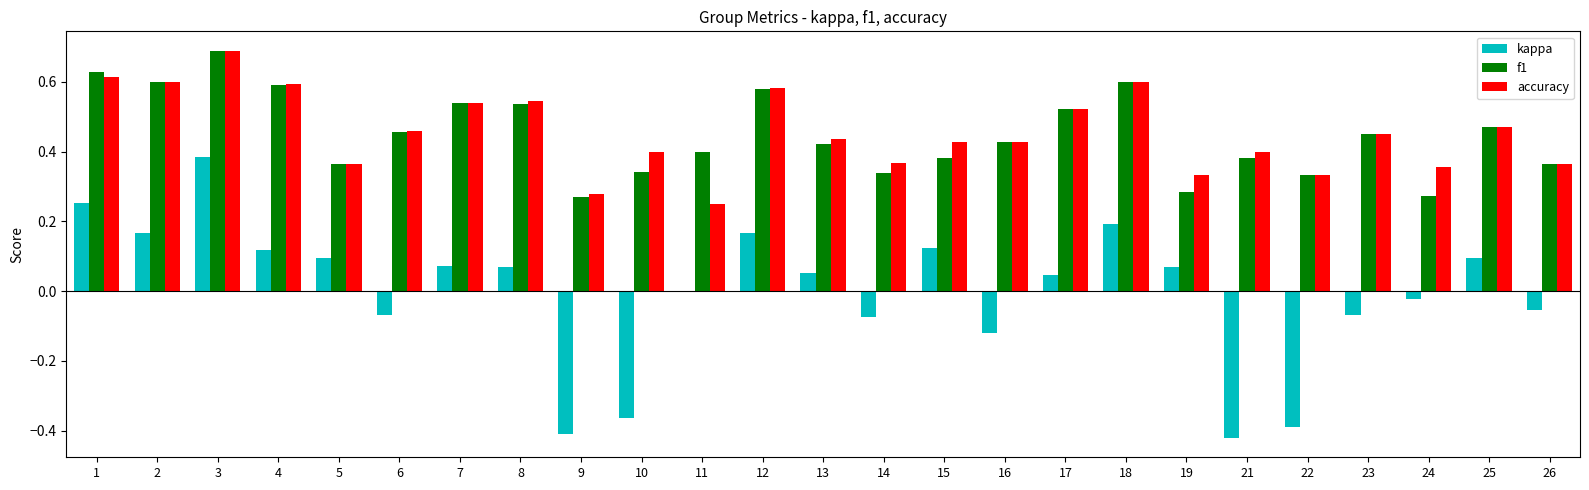

Count the number of categories in the chart.

25